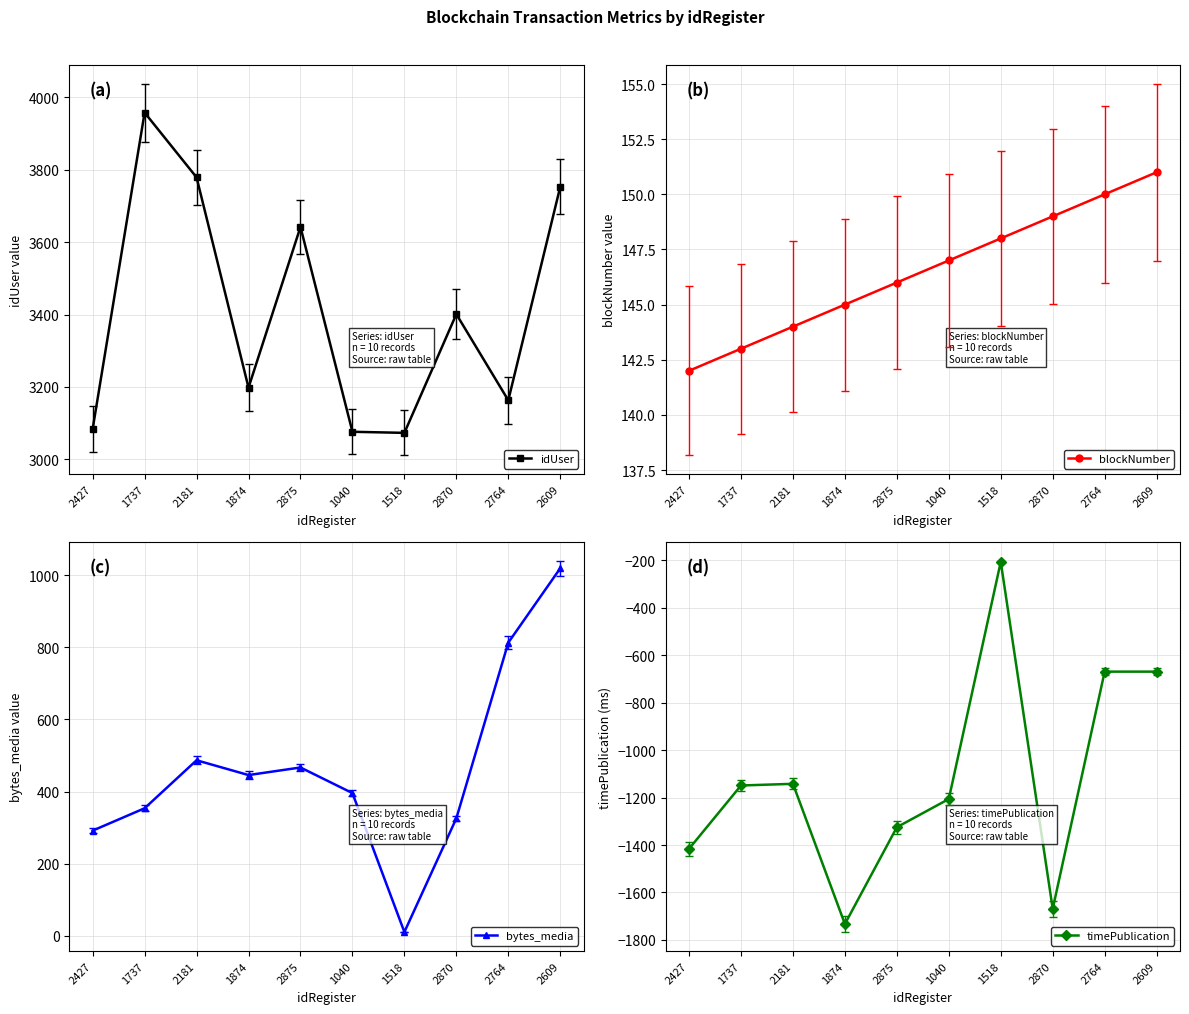

The bytes_media series shows 219 at 2181. True or false?

False